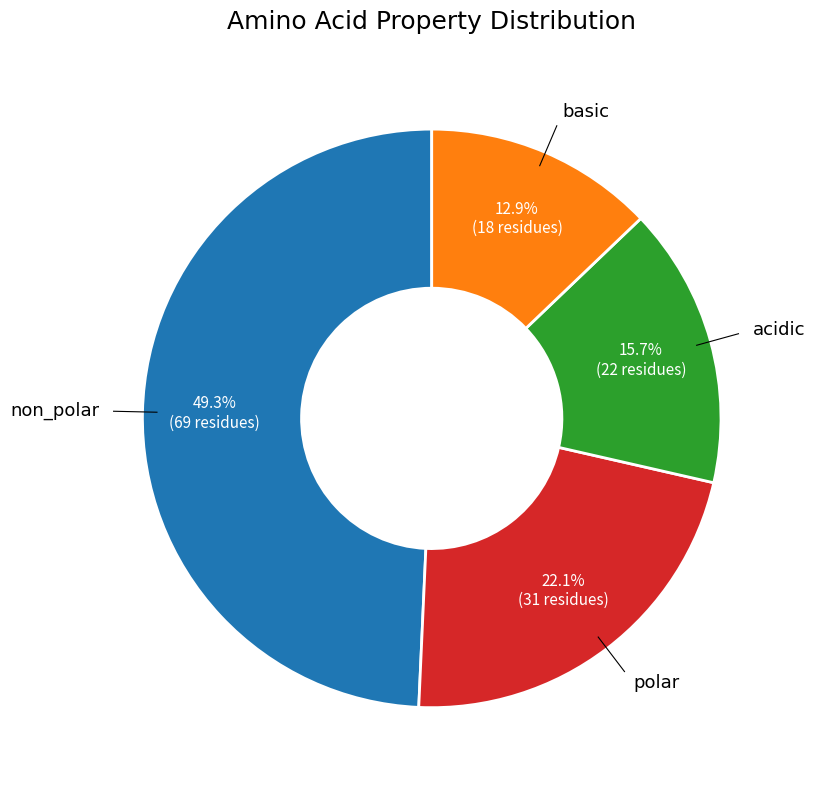

Is there a majority slice in this chart?

No